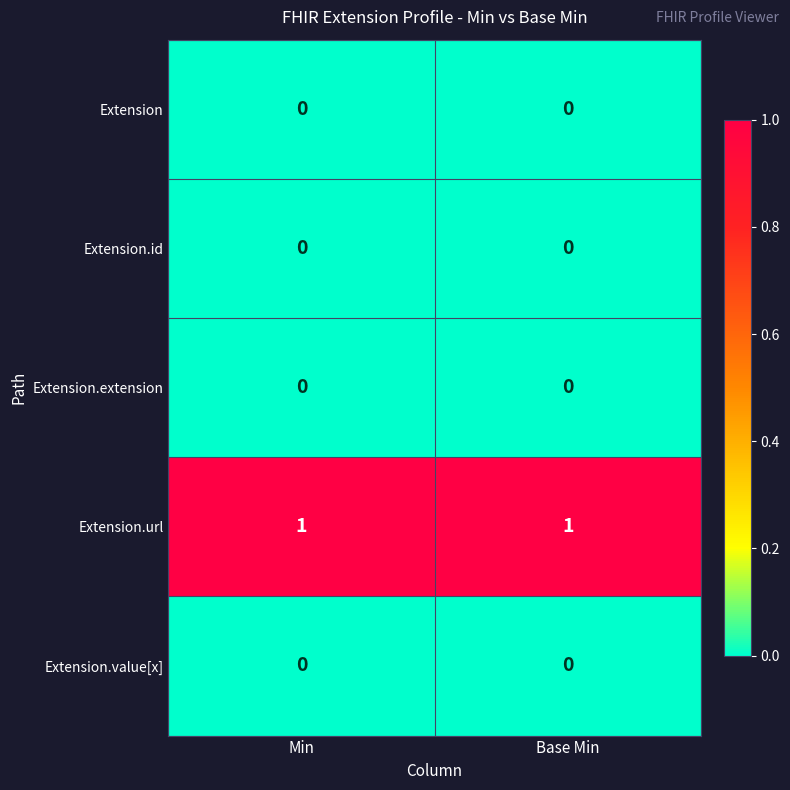

Which series has the largest total across all categories?

Extension.url